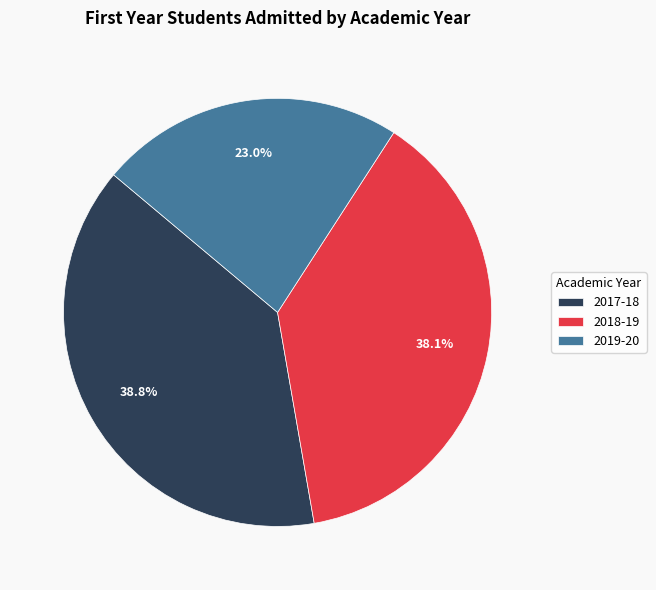

Is there a majority slice in this chart?

No